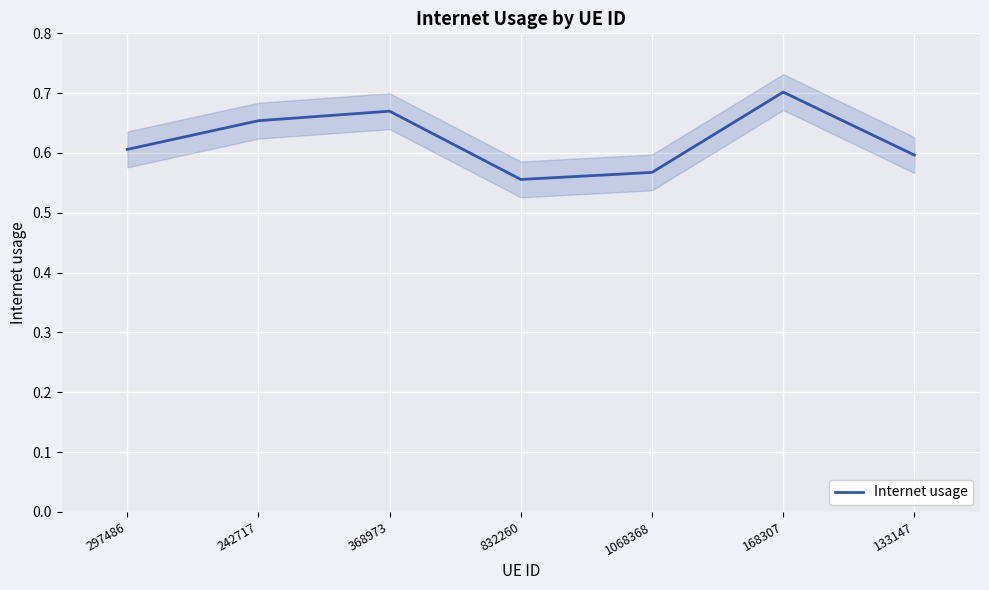

Read the value at 832260.

0.6